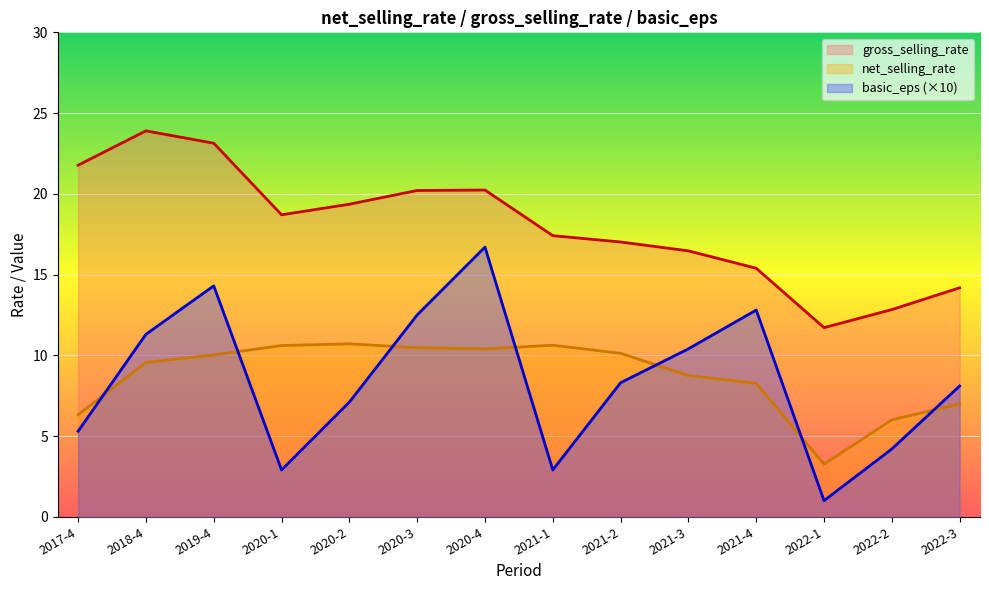

At which label does basic_eps first exceed 8?

2018-4